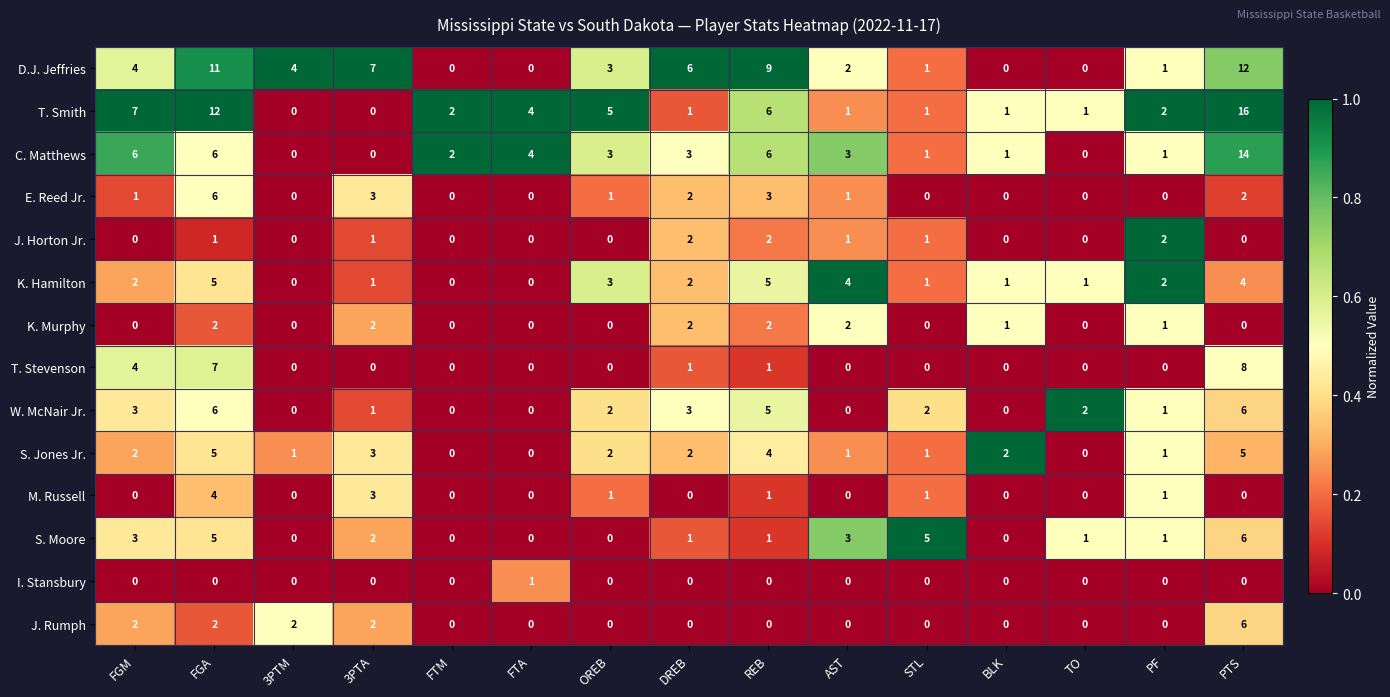

Where does the T. Smith series first go above 2?

FGM